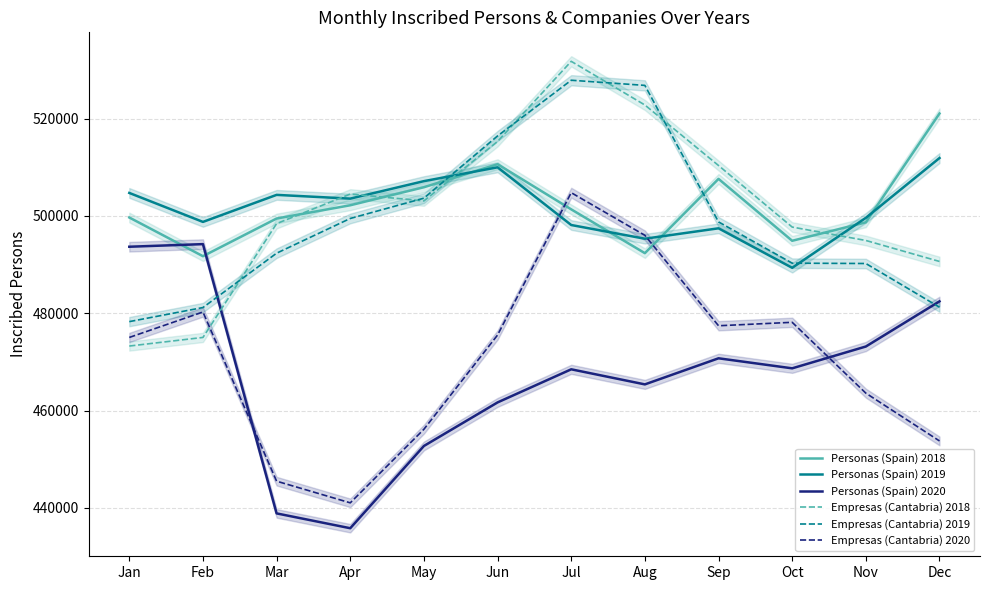

How many distinct data groups are displayed?

6